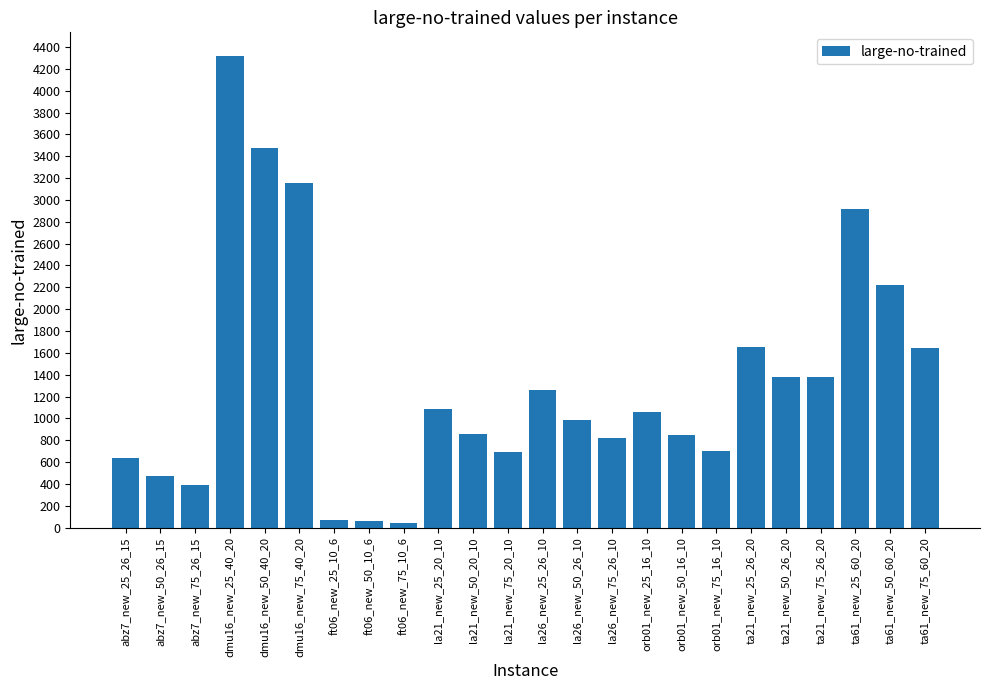

What is the maximum value shown in the chart?

4319